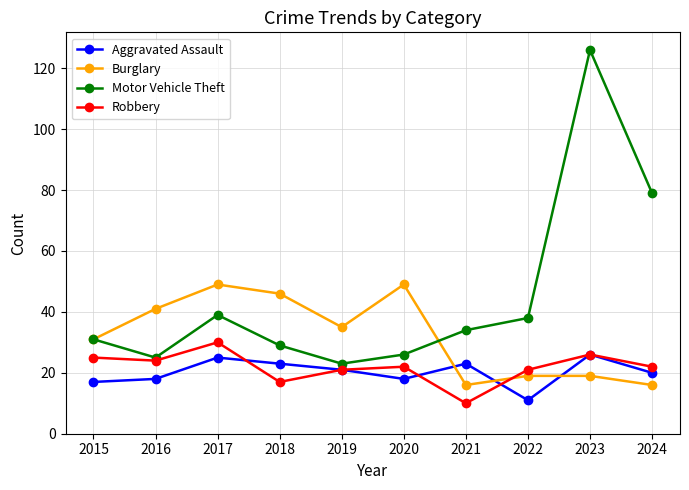

Reading right to left, extract all data points from this chart.

Aggravated Assault: 2024=20	2023=26	2022=11	2021=23	2020=18	2019=21	2018=23	2017=25	2016=18	2015=17
Burglary: 2024=16	2023=19	2022=19	2021=16	2020=49	2019=35	2018=46	2017=49	2016=41	2015=31
Motor Vehicle Theft: 2024=79	2023=126	2022=38	2021=34	2020=26	2019=23	2018=29	2017=39	2016=25	2015=31
Robbery: 2024=22	2023=26	2022=21	2021=10	2020=22	2019=21	2018=17	2017=30	2016=24	2015=25